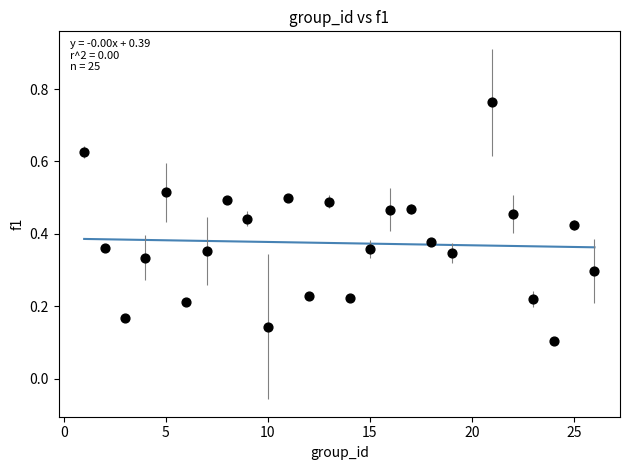

What is the range of Y values (max minus min)?

0.7